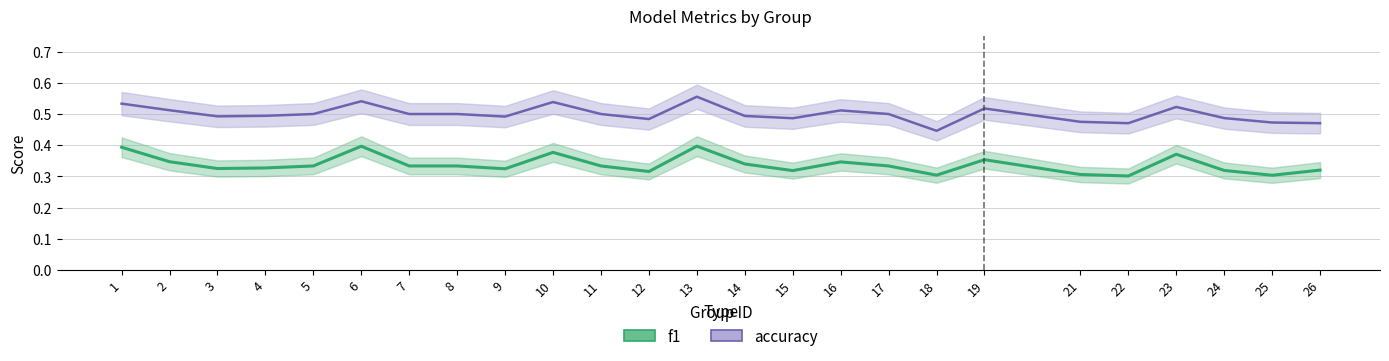

What is the value of the accuracy point at the 21st from the left?

0.5